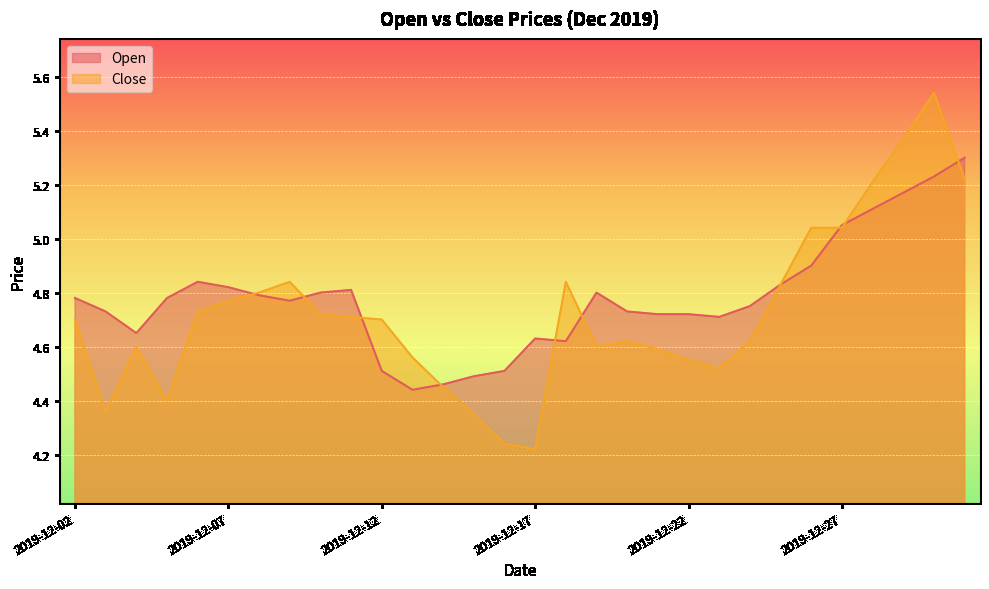

The value of Open at 2019-12-04 is 2.8. True or false?

False